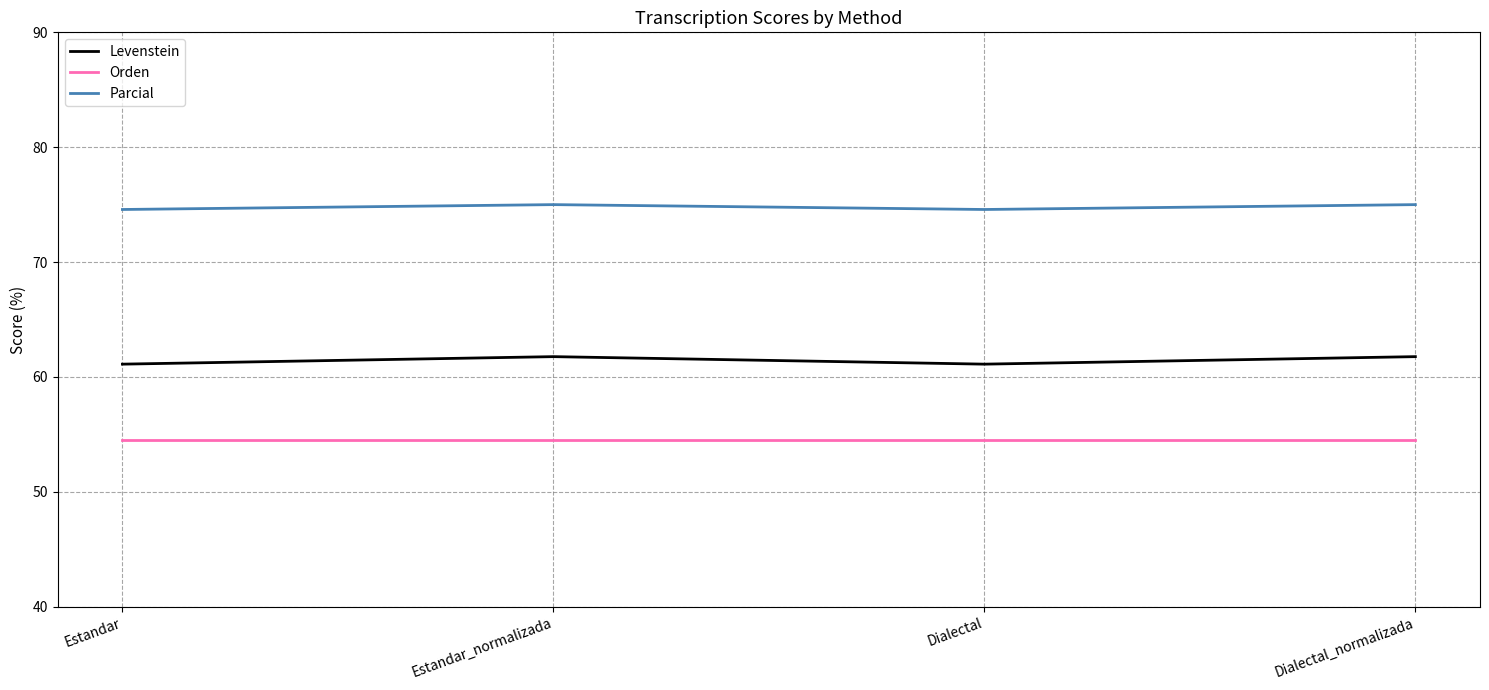

What is the average value of the Levenstein series?

61.4